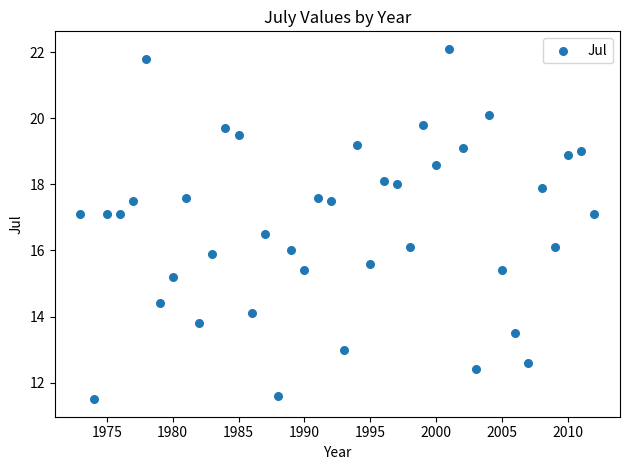

What is the range of Y values (max minus min)?

10.6